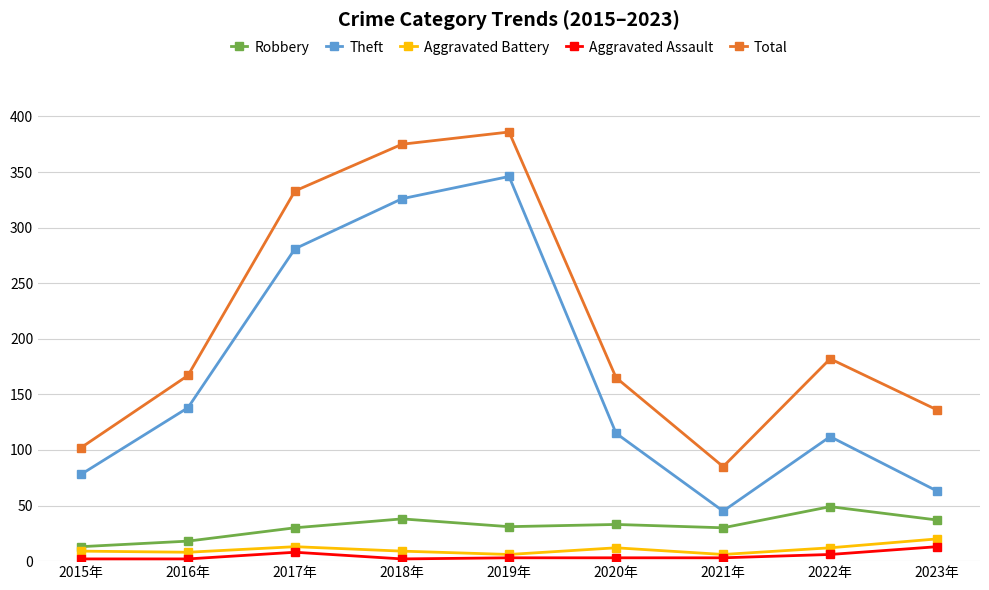

What is the approximate value of Aggravated Assault at 2022年?

6